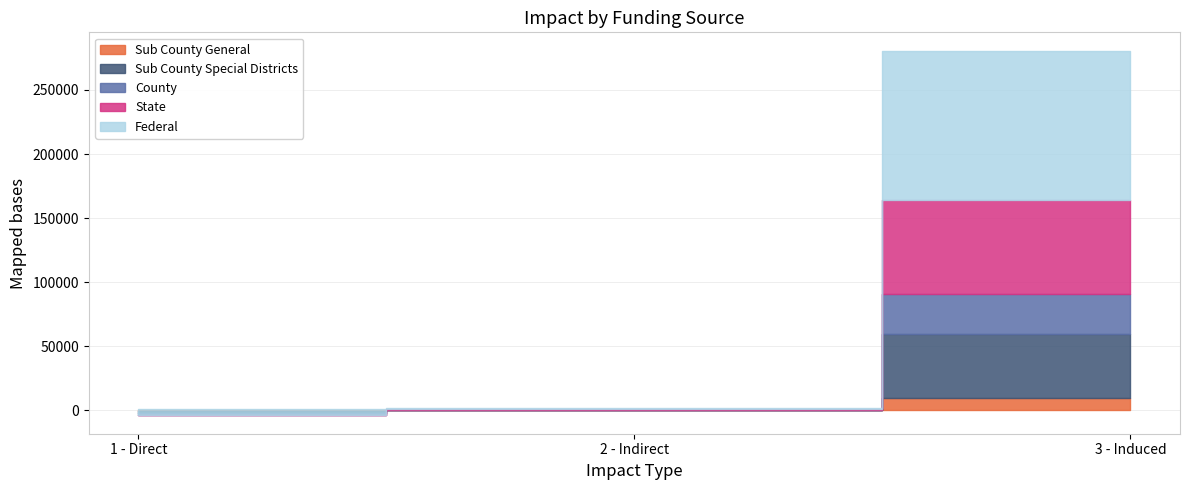

At which label does Sub County Special Districts reach its peak?

3 - Induced